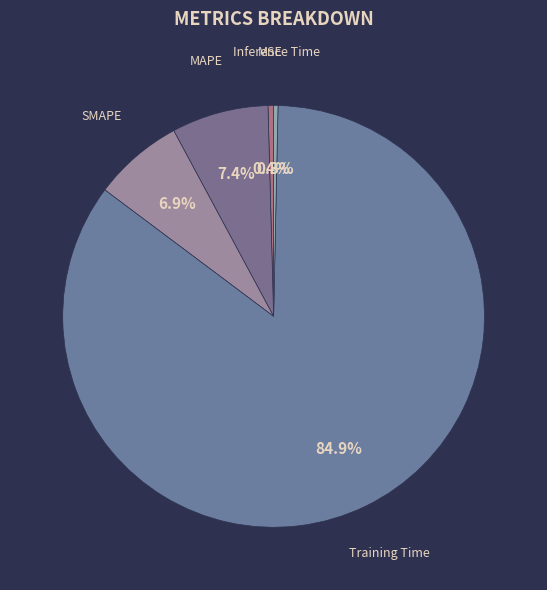

What percentage is NOT represented by MAPE?

92.6%